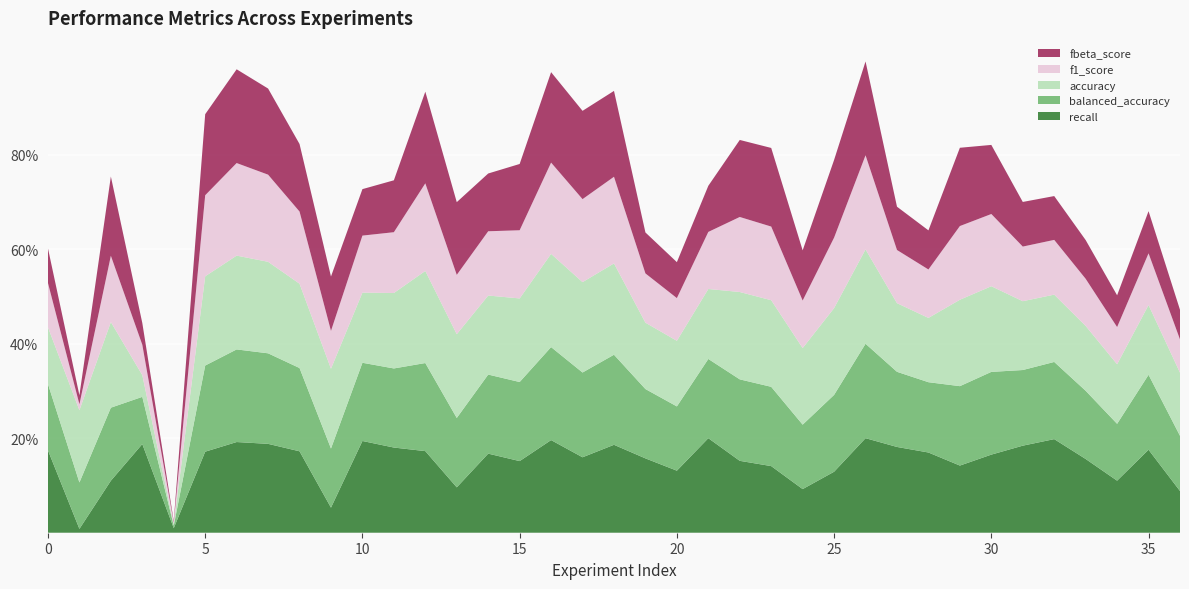

Reading left to right, extract all data points from this chart.

balanced_accuracy: 0.7	0.5	0.8	0.5	0.0	0.9	1.0	1.0	0.9	0.6	0.8	0.8	0.9	0.7	0.8	0.8	1.0	0.9	1.0	0.7	0.7	0.8	0.9	0.8	0.7	0.8	1.0	0.8	0.7	0.8	0.9	0.8	0.8	0.7	0.6	0.8	0.6
f1_score: 0.5	0.1	0.7	0.3	0.0	0.9	1.0	0.9	0.8	0.4	0.6	0.6	0.9	0.6	0.7	0.7	1.0	0.9	0.9	0.5	0.5	0.6	0.8	0.8	0.5	0.7	1.0	0.6	0.5	0.8	0.8	0.6	0.6	0.5	0.4	0.5	0.4
fbeta_score: 0.4	0.1	0.8	0.2	0.0	0.9	1.0	0.9	0.7	0.6	0.5	0.5	1.0	0.8	0.6	0.7	1.0	0.9	0.9	0.4	0.4	0.5	0.8	0.8	0.5	0.8	1.0	0.5	0.4	0.8	0.7	0.5	0.5	0.4	0.3	0.4	0.3
recall: 0.9	0.0	0.6	0.9	0.0	0.9	1.0	0.9	0.9	0.3	1.0	0.9	0.9	0.5	0.8	0.8	1.0	0.8	0.9	0.8	0.7	1.0	0.8	0.7	0.5	0.6	1.0	0.9	0.8	0.7	0.8	0.9	1.0	0.8	0.6	0.9	0.4
accuracy: 0.6	0.8	0.9	0.2	0.0	0.9	1.0	1.0	0.9	0.8	0.7	0.8	1.0	0.9	0.8	0.9	1.0	1.0	1.0	0.7	0.7	0.7	0.9	0.9	0.8	0.9	1.0	0.7	0.7	0.9	0.9	0.7	0.7	0.7	0.6	0.7	0.7